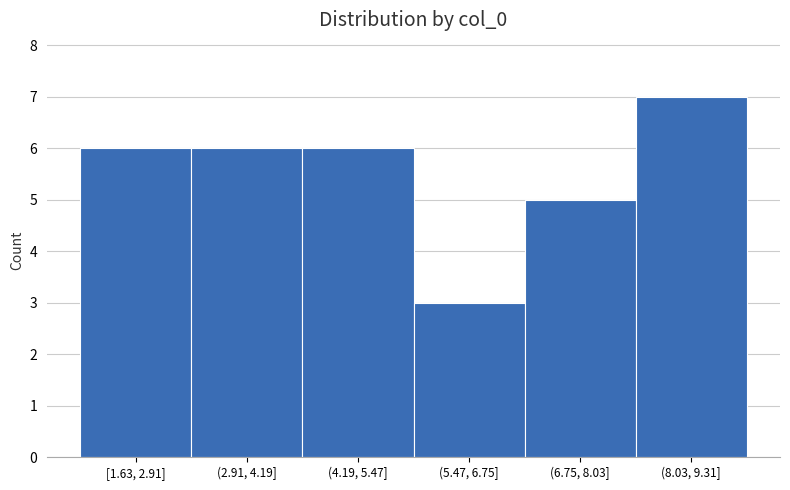

Reading left to right, what are all the values shown in this chart?

[1.63, 2.91]=6	(2.91, 4.19]=6	(4.19, 5.47]=6	(5.47, 6.75]=3	(6.75, 8.03]=5	(8.03, 9.31]=7